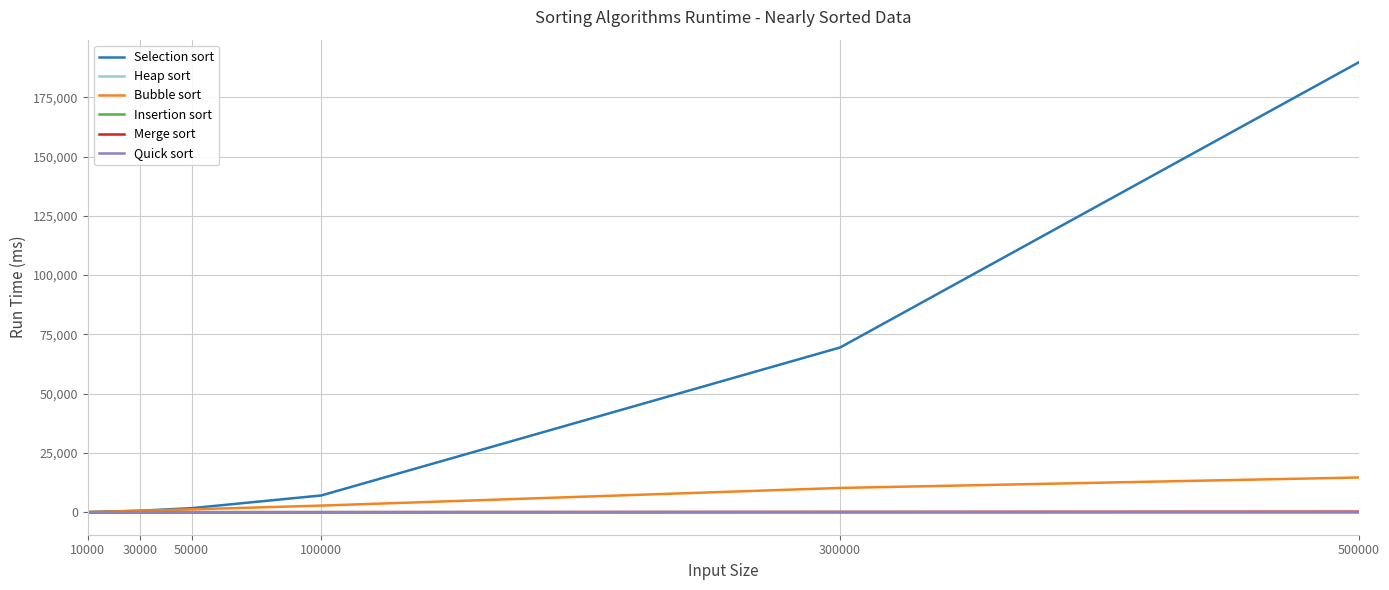

Which label corresponds to the largest value in the chart?

500000